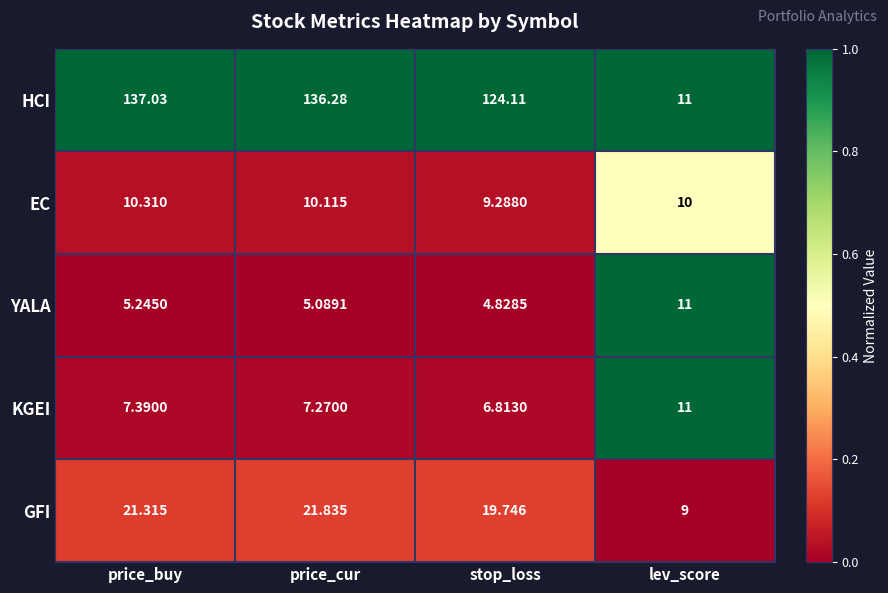

Which category has the lowest value in the GFI series?

lev_score